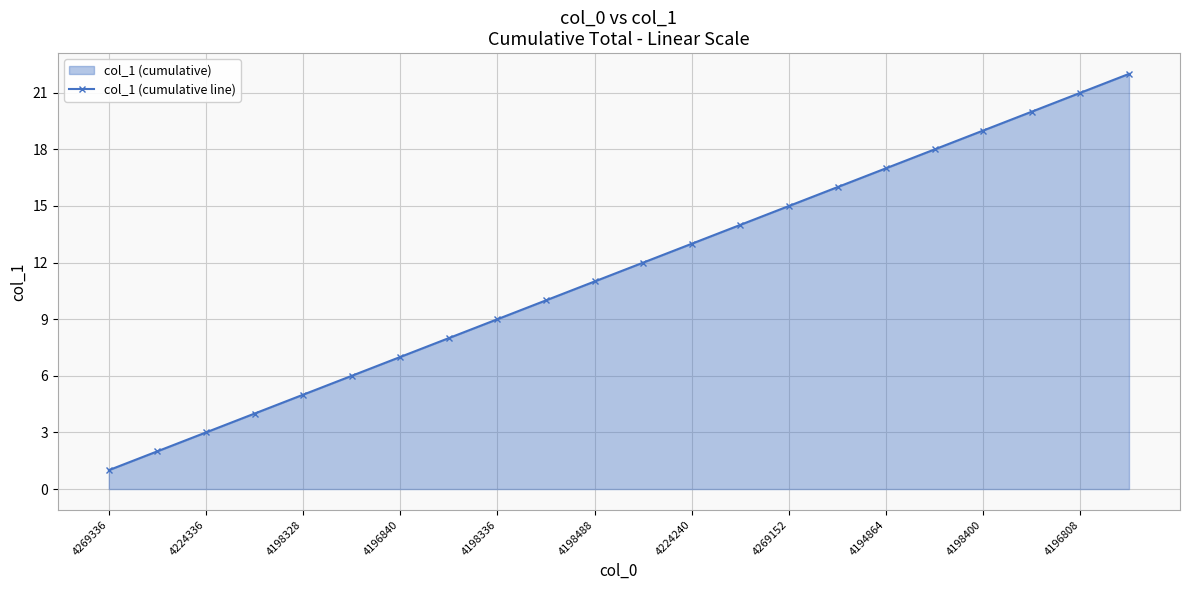

Where is the data nearest to the value 11?

4198488